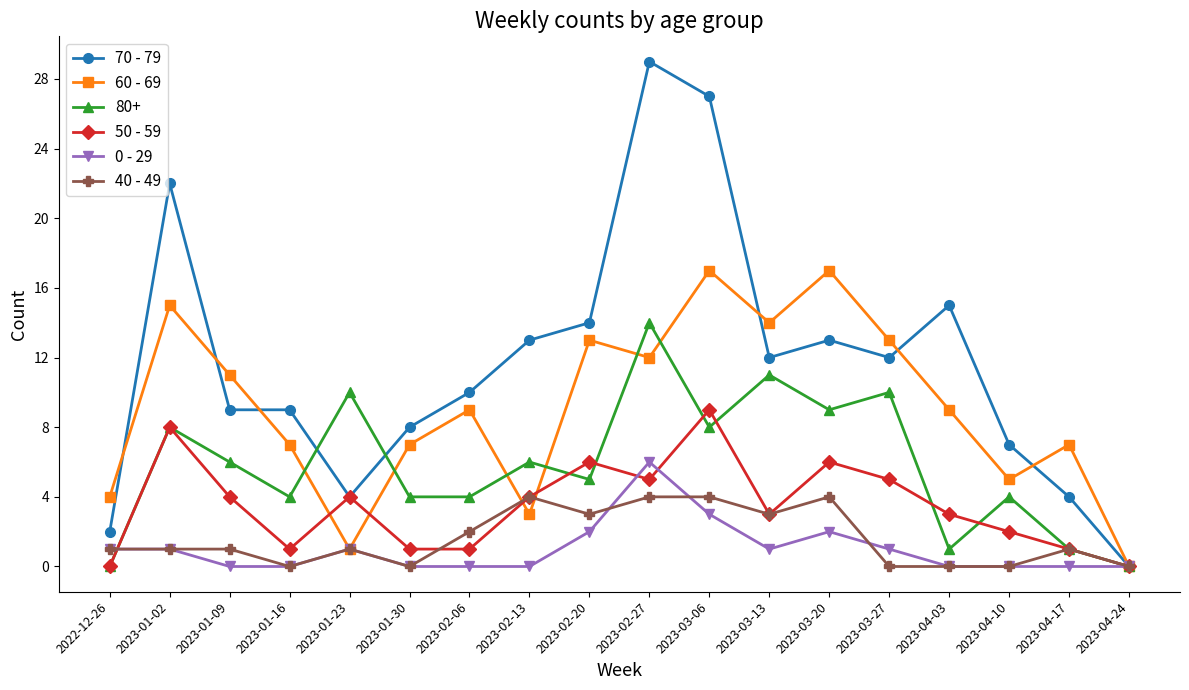

What is the highest value of the 60 - 69 series?

17